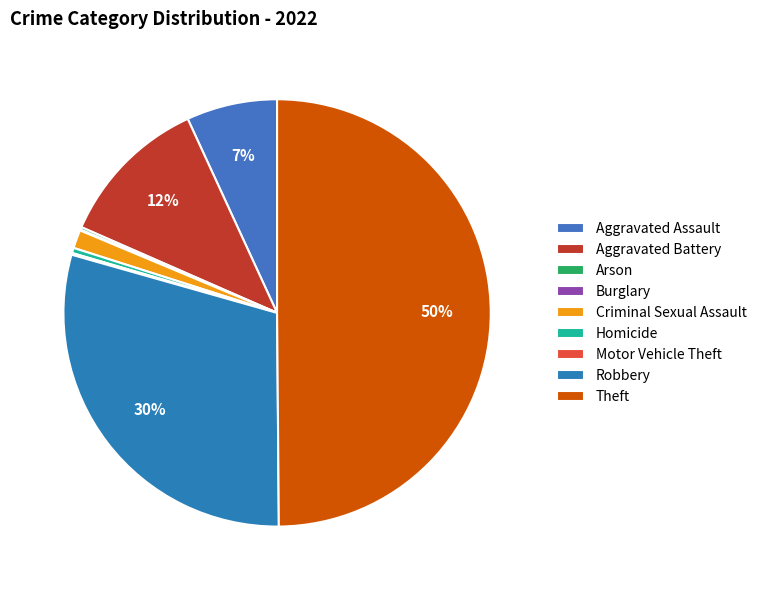

How many segments does this pie chart have?

9